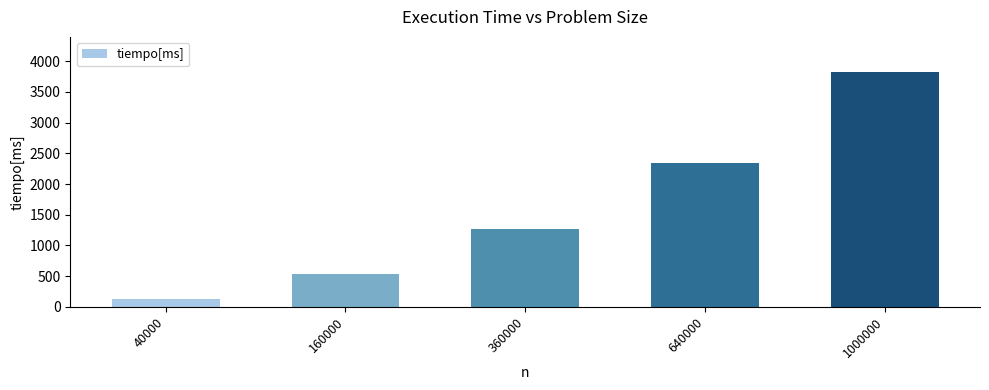

At which category does the chart reach its peak across all series?

1000000